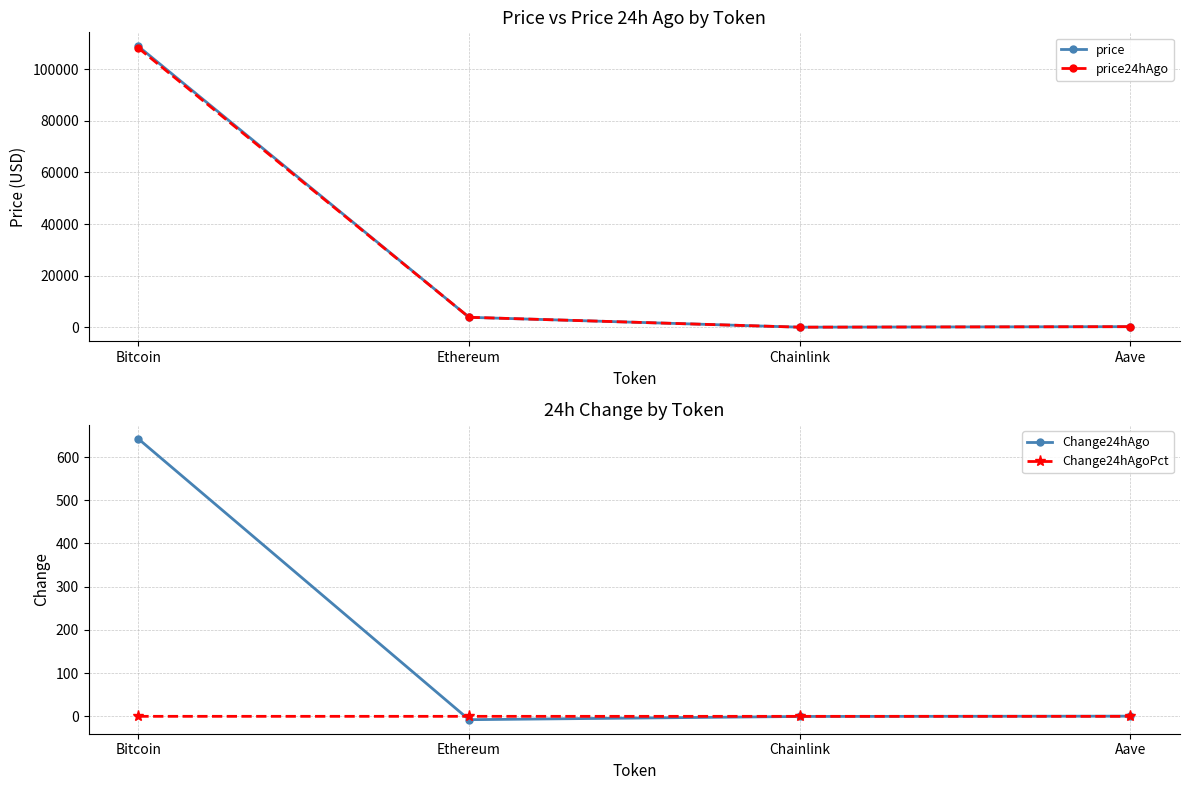

What is the minimum value for Change24hAgo?

-7.7